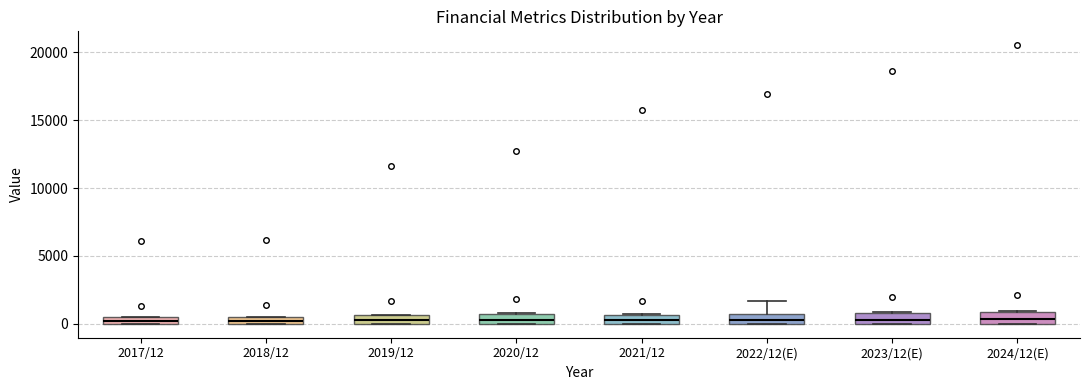

Where is the upper edge of the box for 2018/12 on the y-axis? The values are not printed on the chart, so give them approximately, as read against the axis.

500